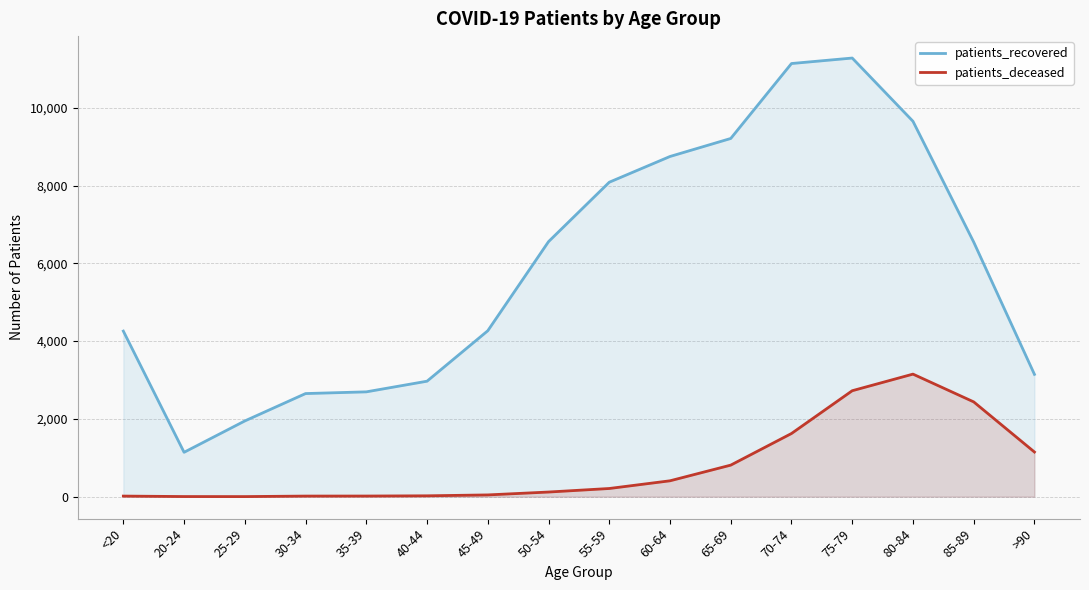

List the series in order of their peak value, highest first.

patients_recovered, patients_deceased